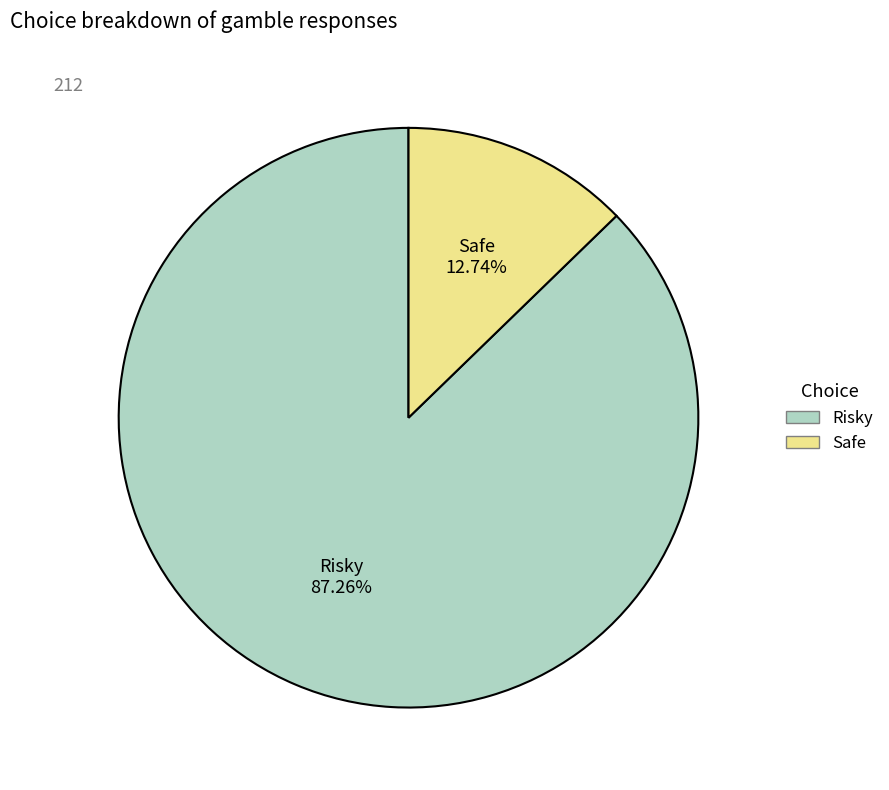

Rank the categories by value from lowest to highest.

Safe, Risky